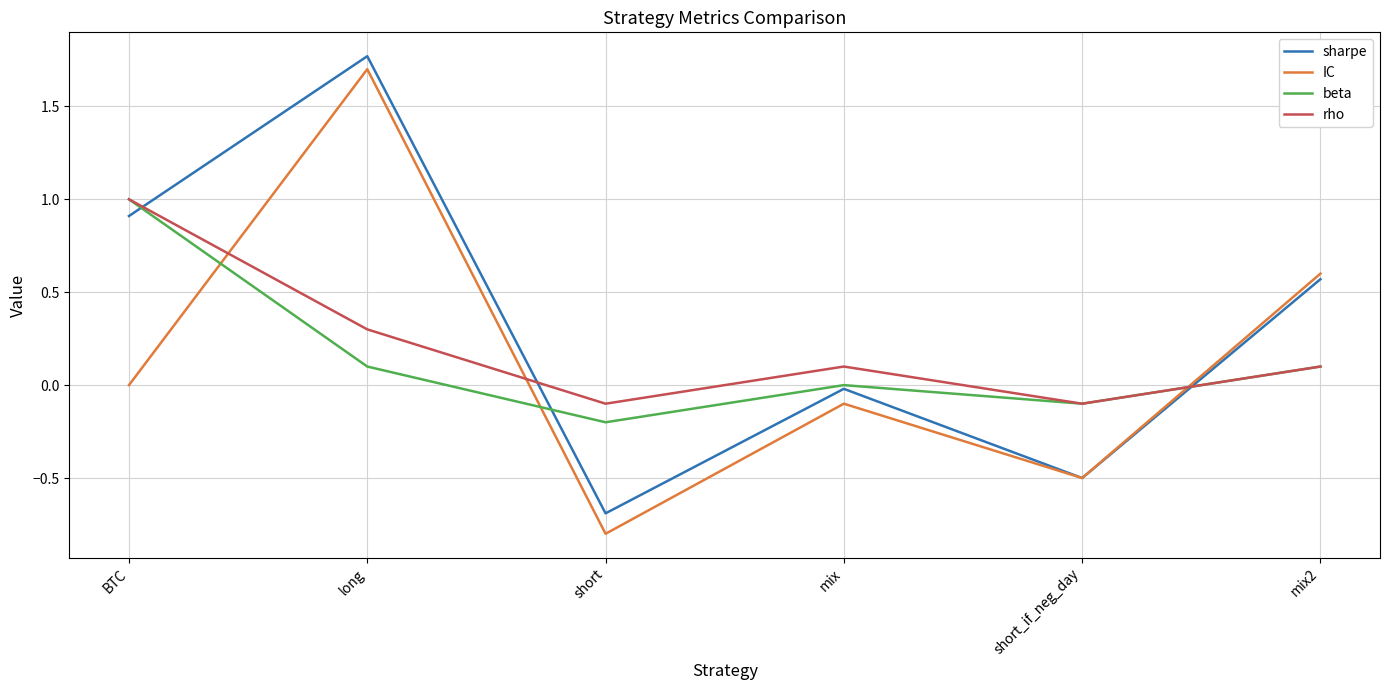

What is the smallest value displayed?

-0.8